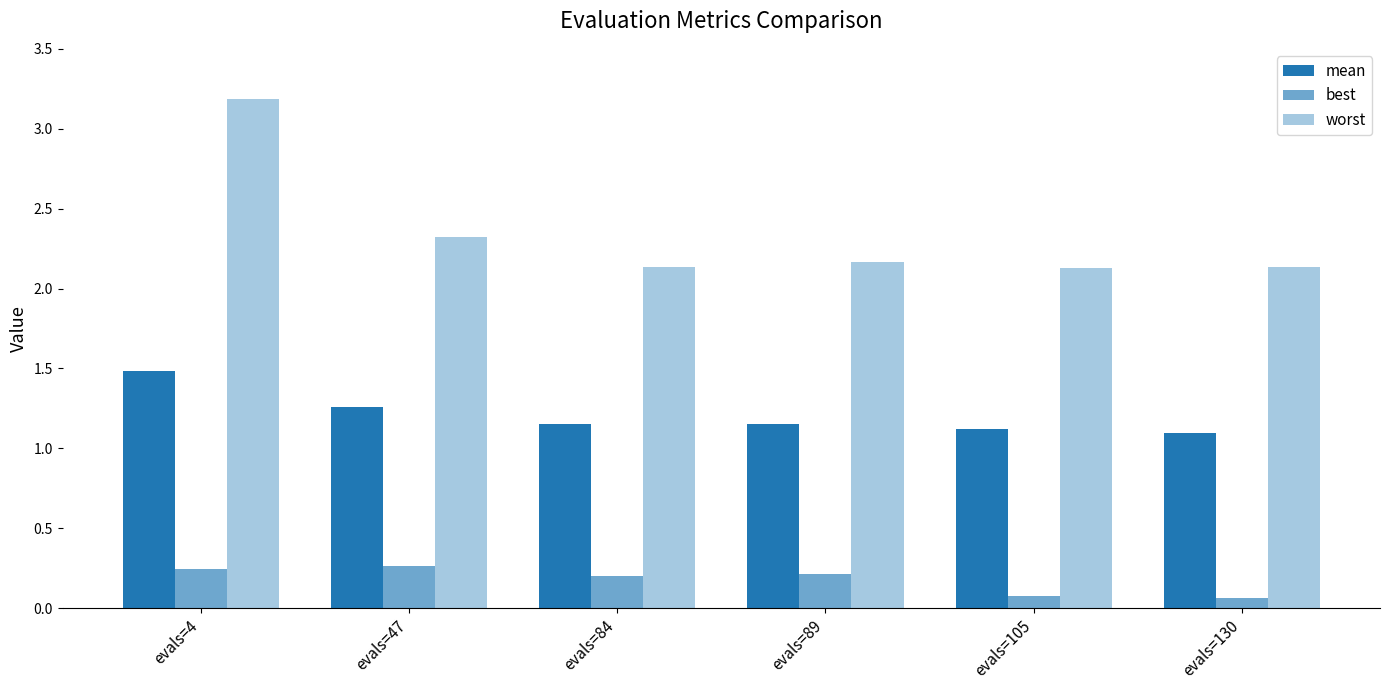

At which category is the sum across all series the highest?

evals=4